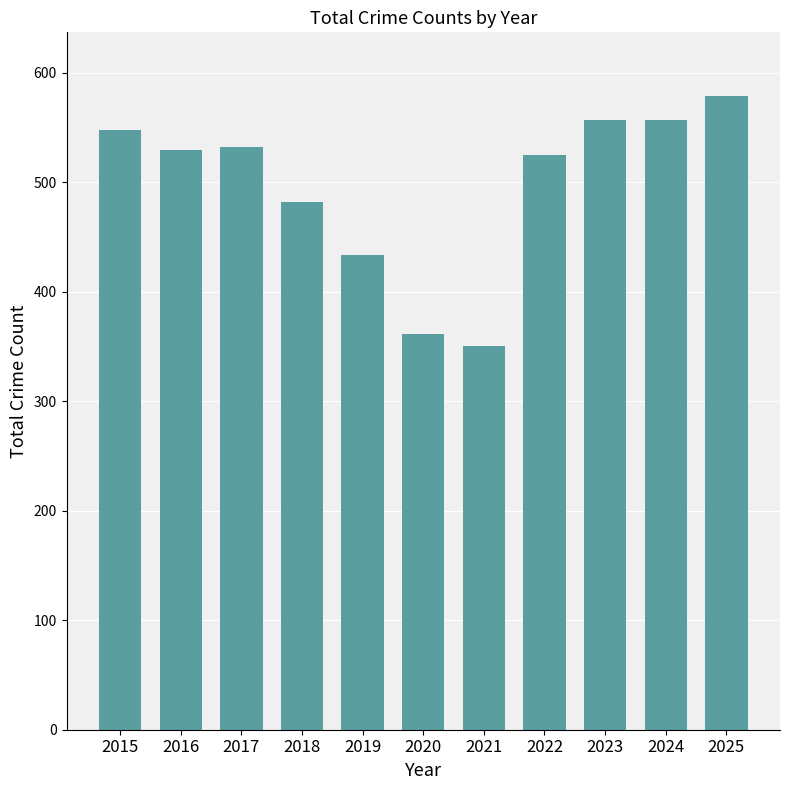

Is it true that the value at 2024 is 557?

True